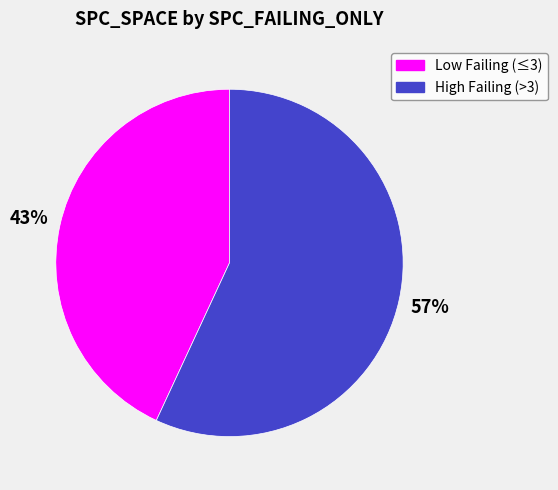

To the nearest percent, what is the average slice percentage?

50%